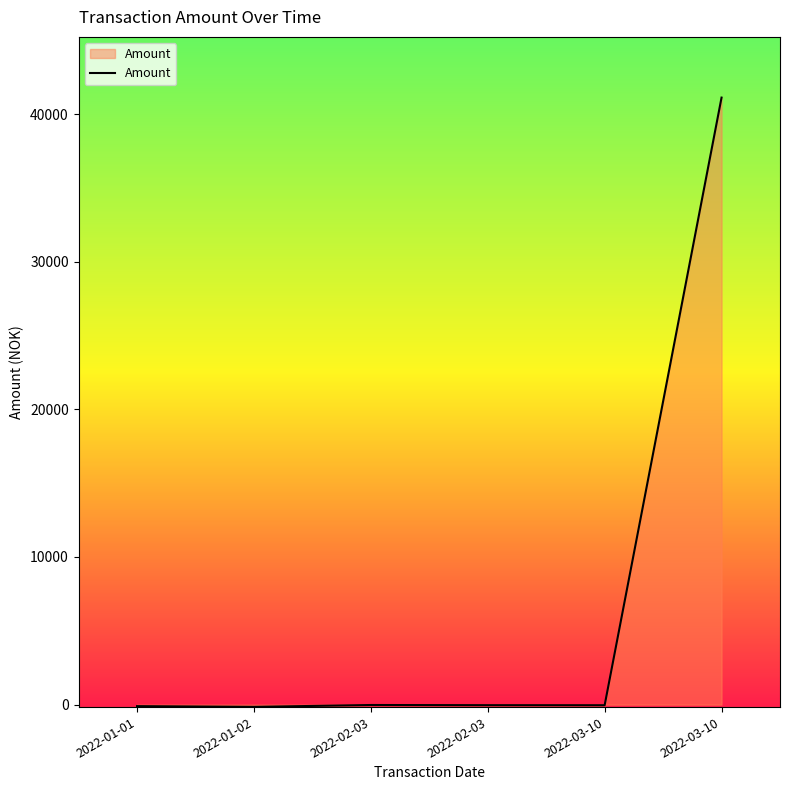

How many categories are shown in the chart?

6